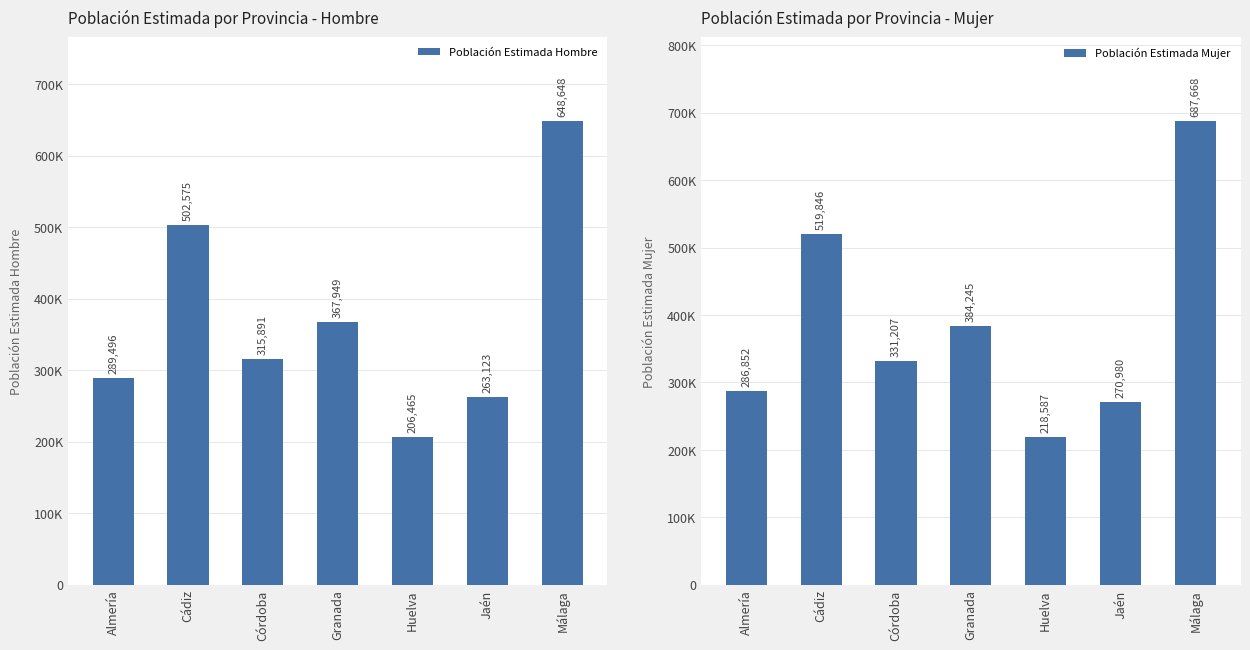

What is the sum of all Población Estimada Hombre values?

2594147